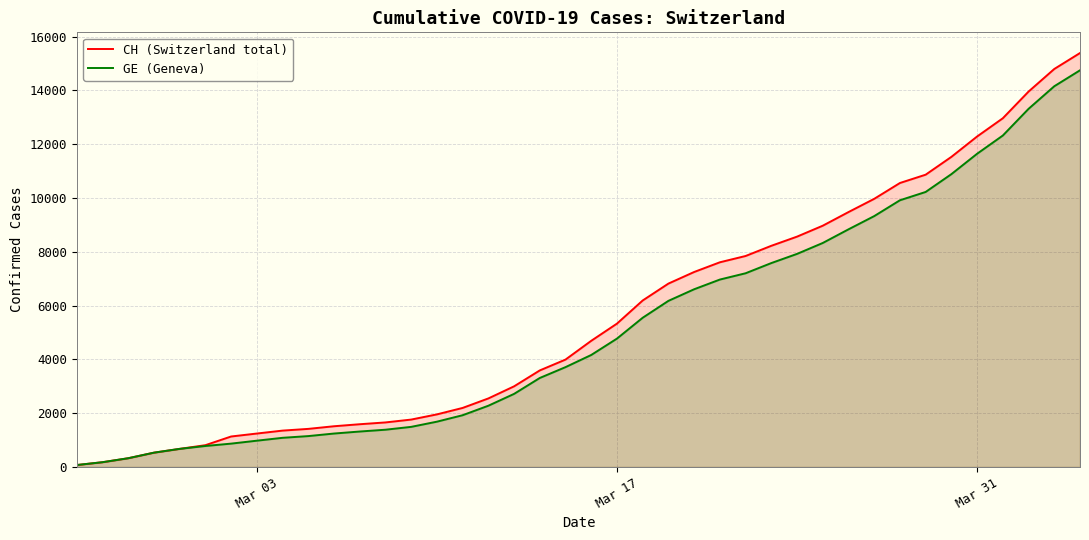

Which series has the widest spread of values?

CH (Switzerland total)